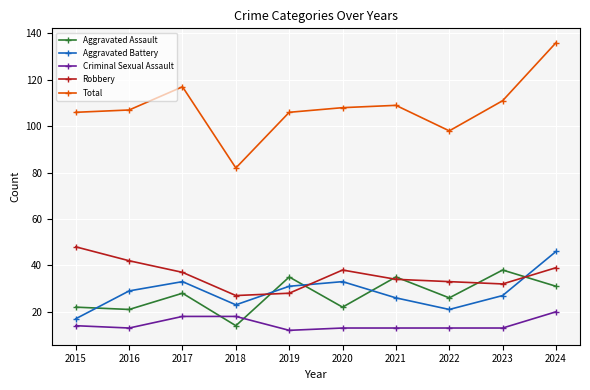

What is the average value of the Total series?

108